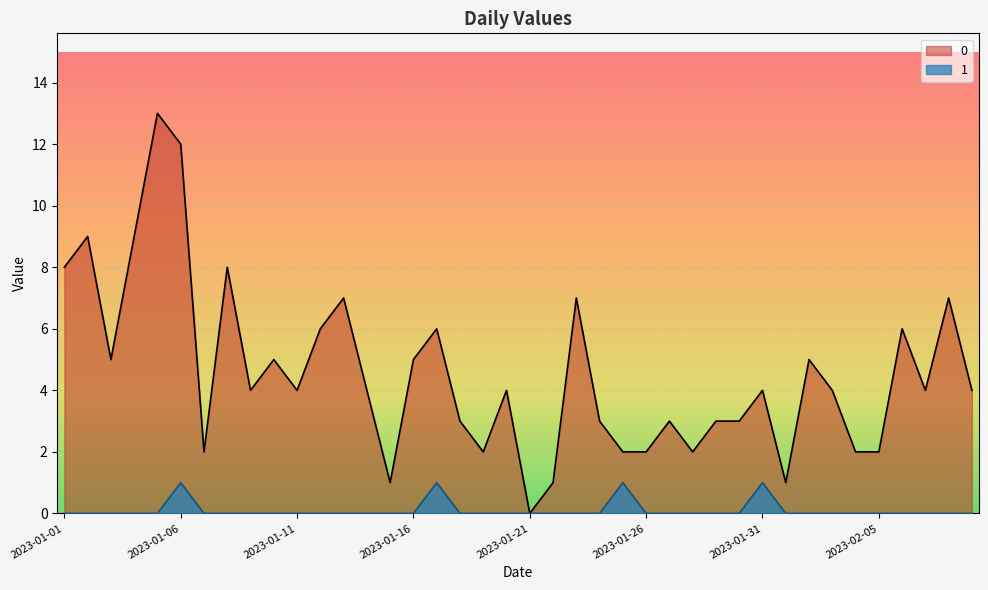

True or false: 1 and 0 intersect in this chart.

False